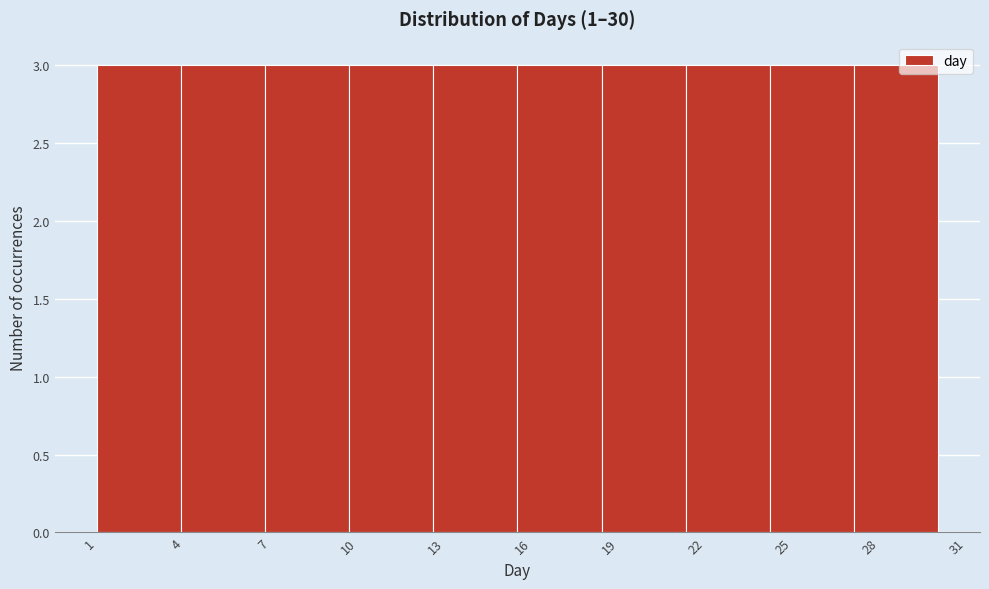

What is the height of the bar covering 15.5 to 18.4 on the x-axis? Neither the bar edges nor the heights are printed on the chart, so give them approximately, as read against the axes.

3